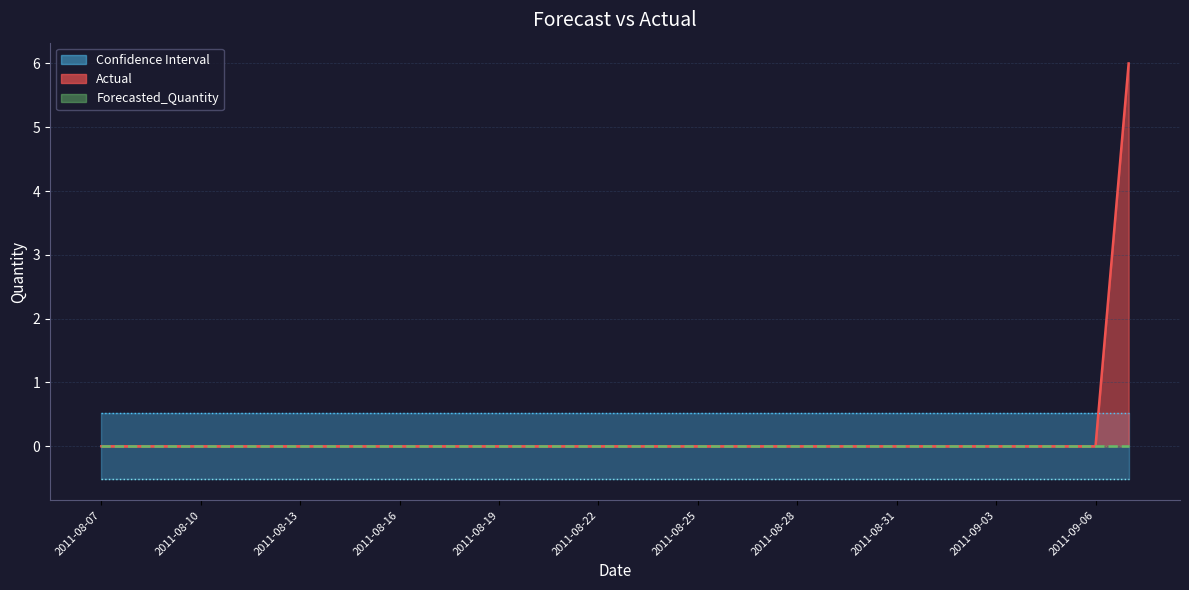

Is it true that Upper_Bound equals 0.5 at 2011-08-13?

True